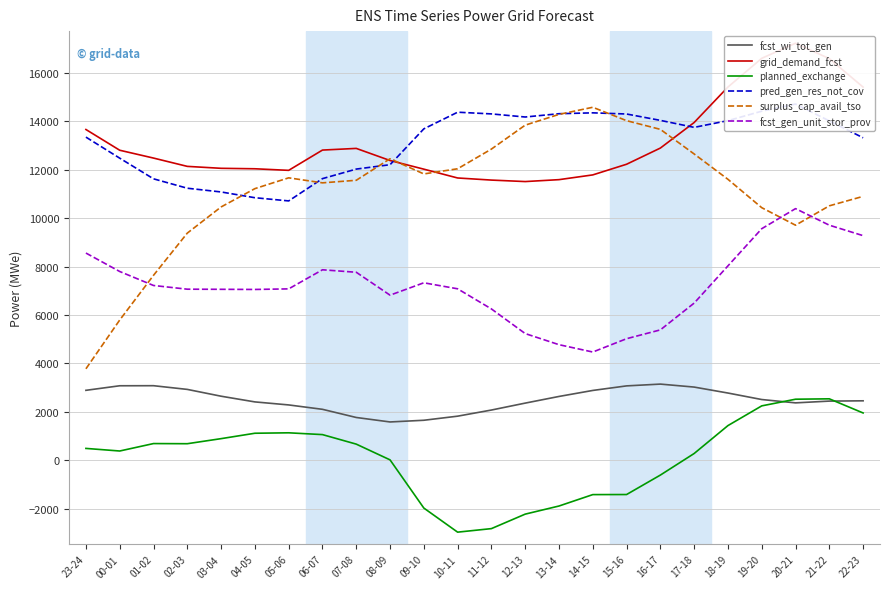

Between 02-03 and 08-09, which series saw the biggest shift?

surplus_cap_avail_tso